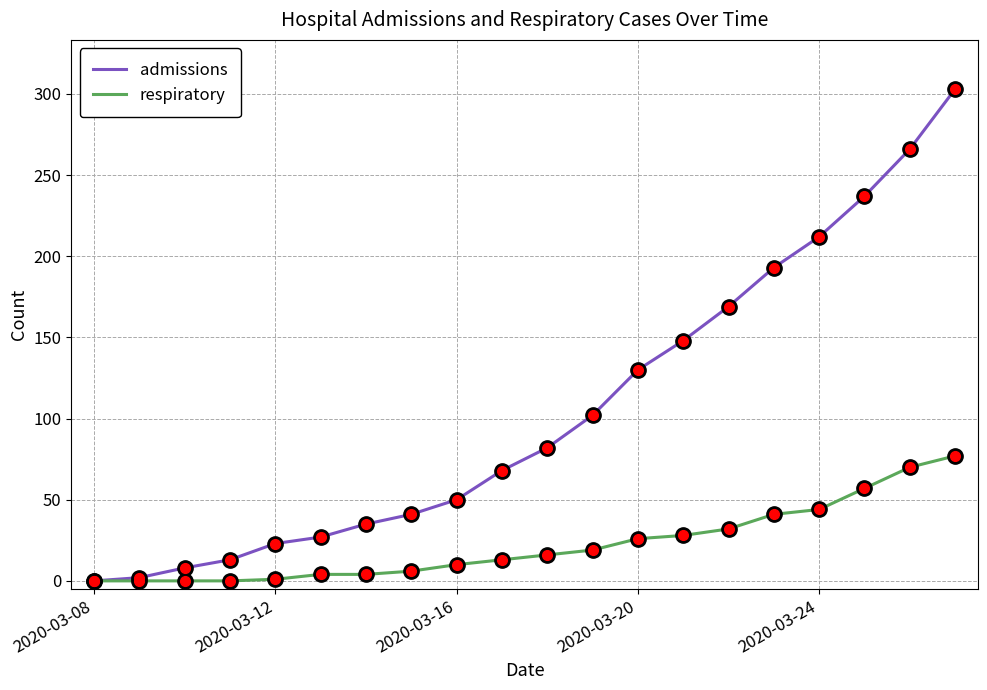

Which series has the largest total across all categories?

admissions